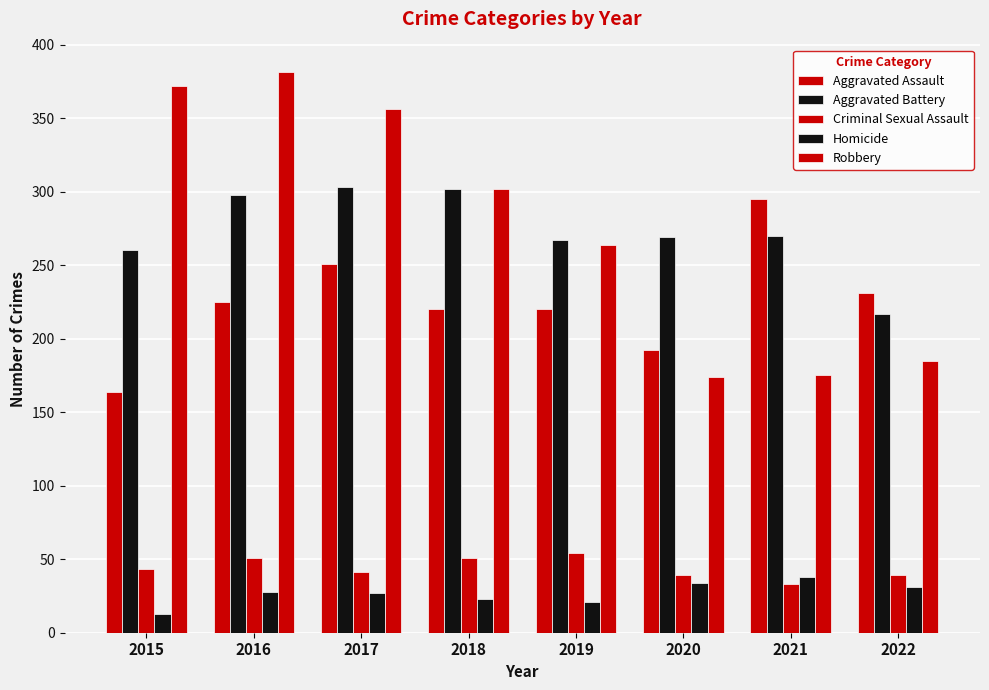

At which label does Robbery reach its minimum?

2020